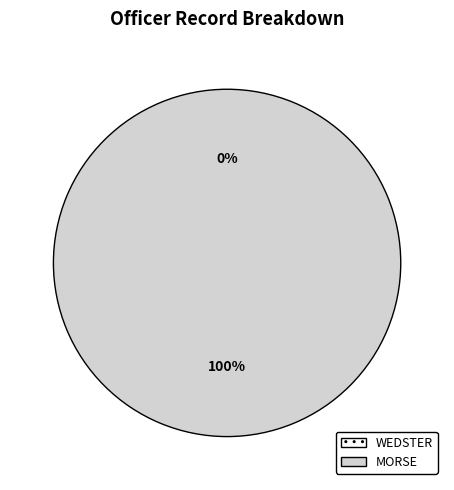

Rank the categories by value from highest to lowest.

MORSE, WEDSTER